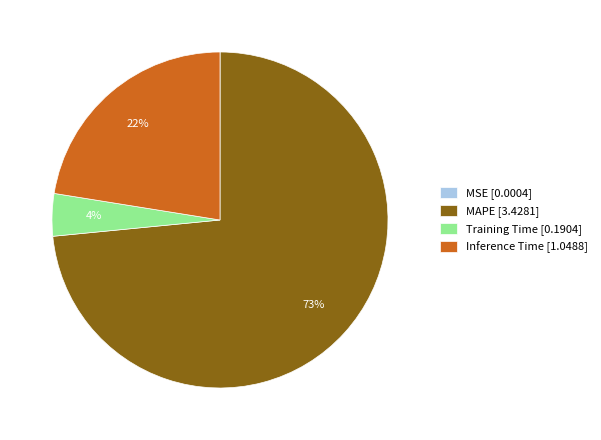

To the nearest percent, what percentage of the pie is Inference Time?

22%